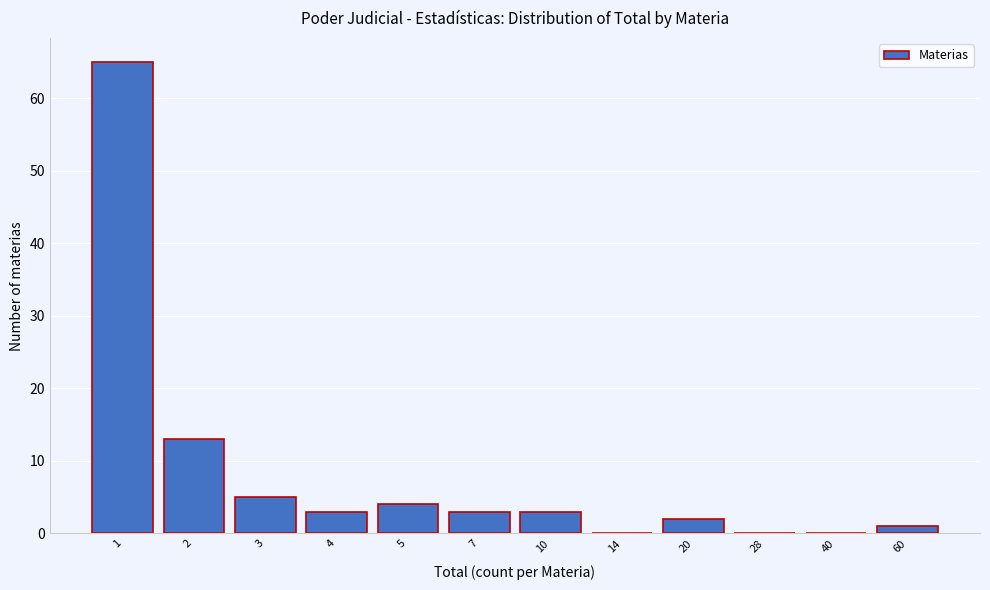

Reading left to right, extract all data points from this chart.

1=65	2=13	3=5	4=3	5=4	7=3	10=3	14=0	20=2	28=0	40=0	60=1